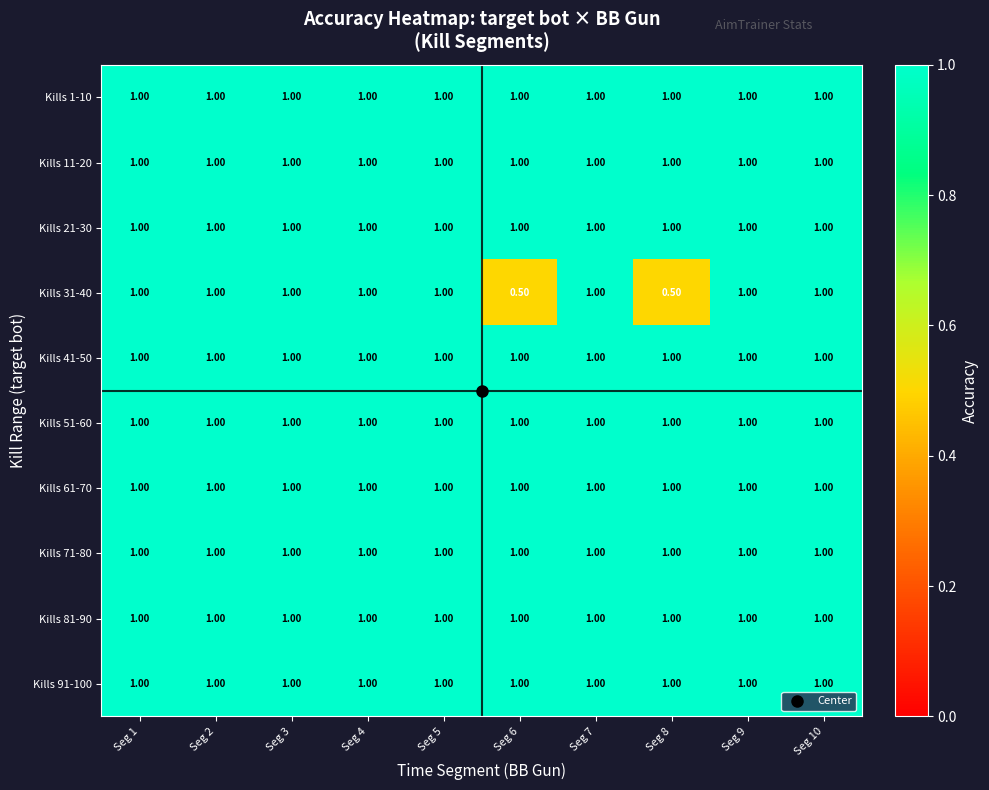

What is the maximum value shown in the chart?

1.0